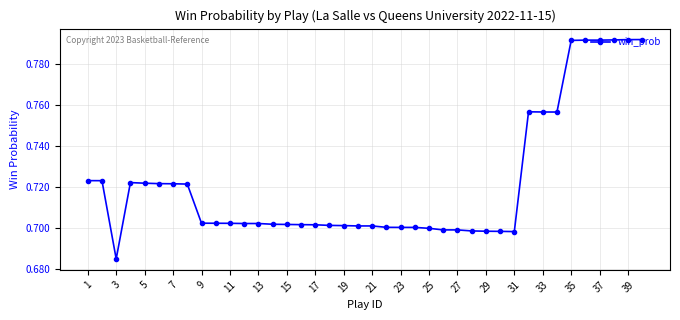

True or false: there are more than 0 points higher than both neighbors.

True